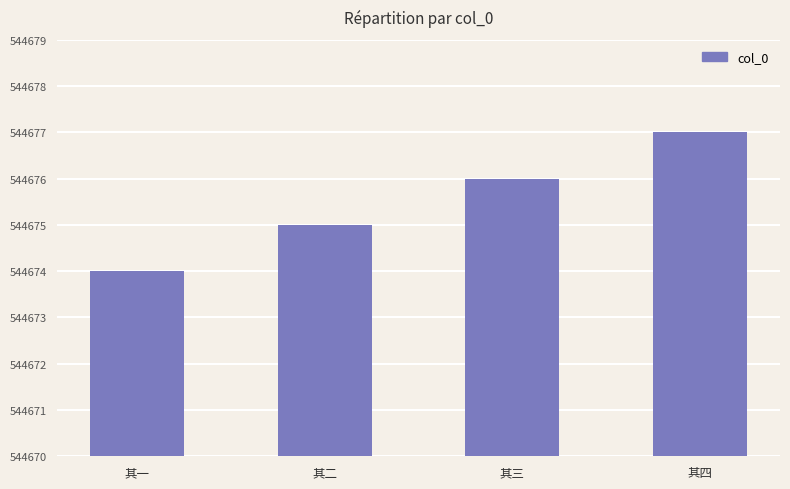

What is the change in value from 其一 to 其三?

+2